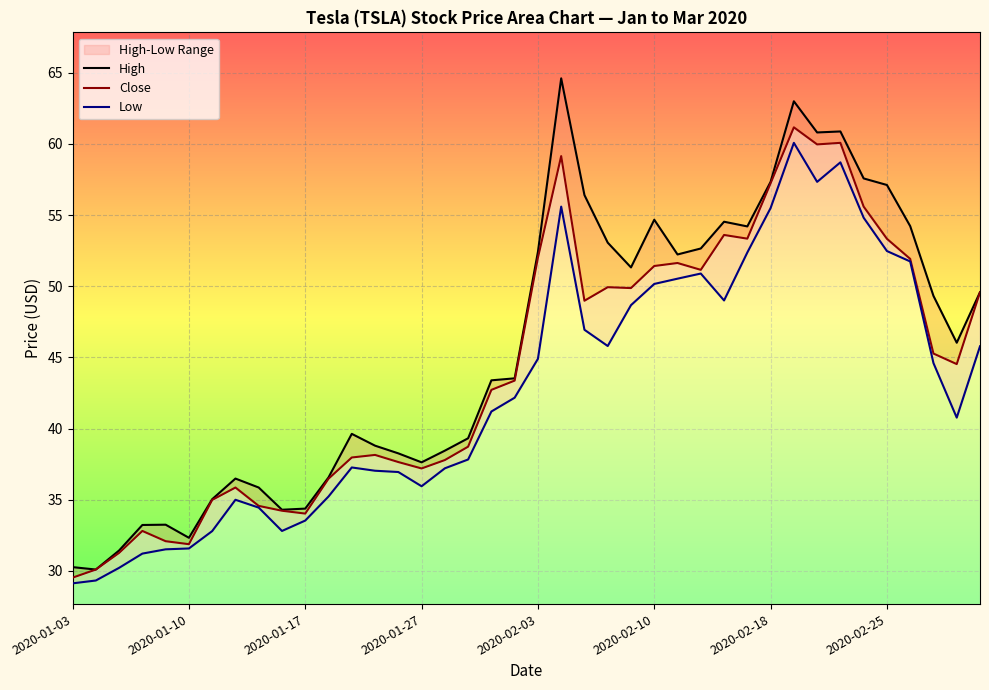

True or false: Close and Low intersect in this chart.

False